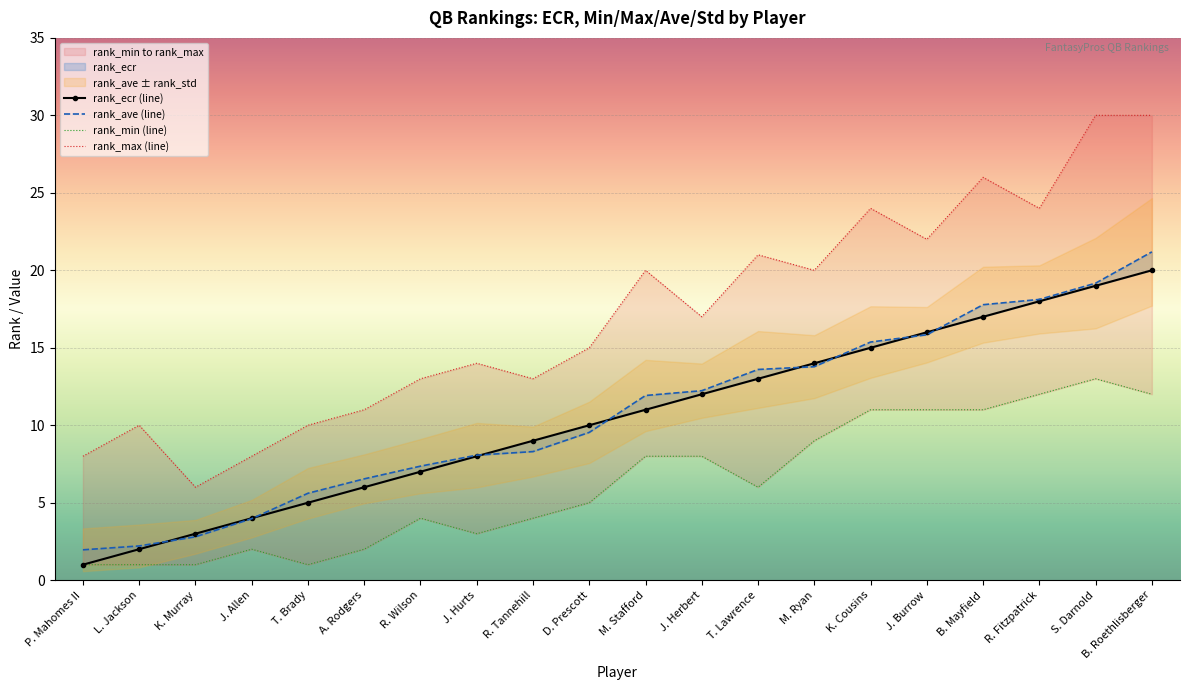

The value of rank_min at L. Jackson is 1.0. True or false?

True